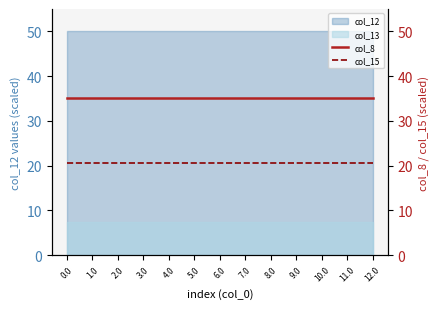

The col_8 series shows 35.0 at 1.0. True or false?

True